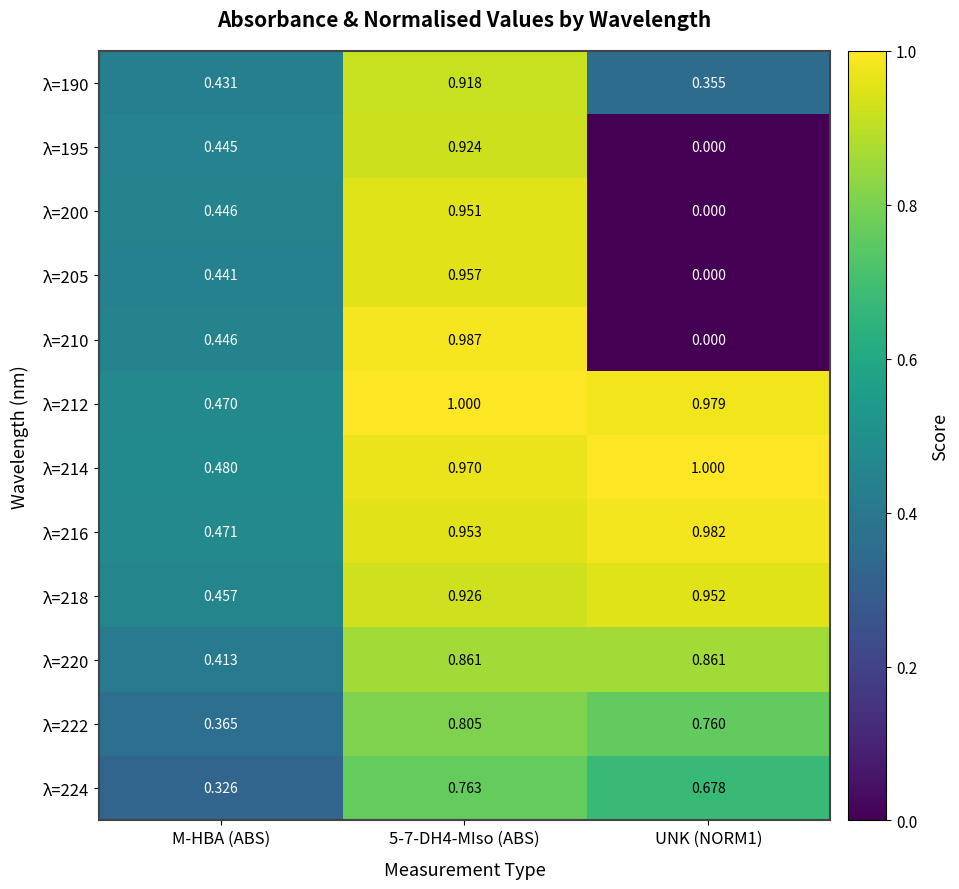

Is the value of λ=216 at 5-7-DH4-MIso (ABS) greater than the value of λ=222 at M-HBA (ABS)?

Yes